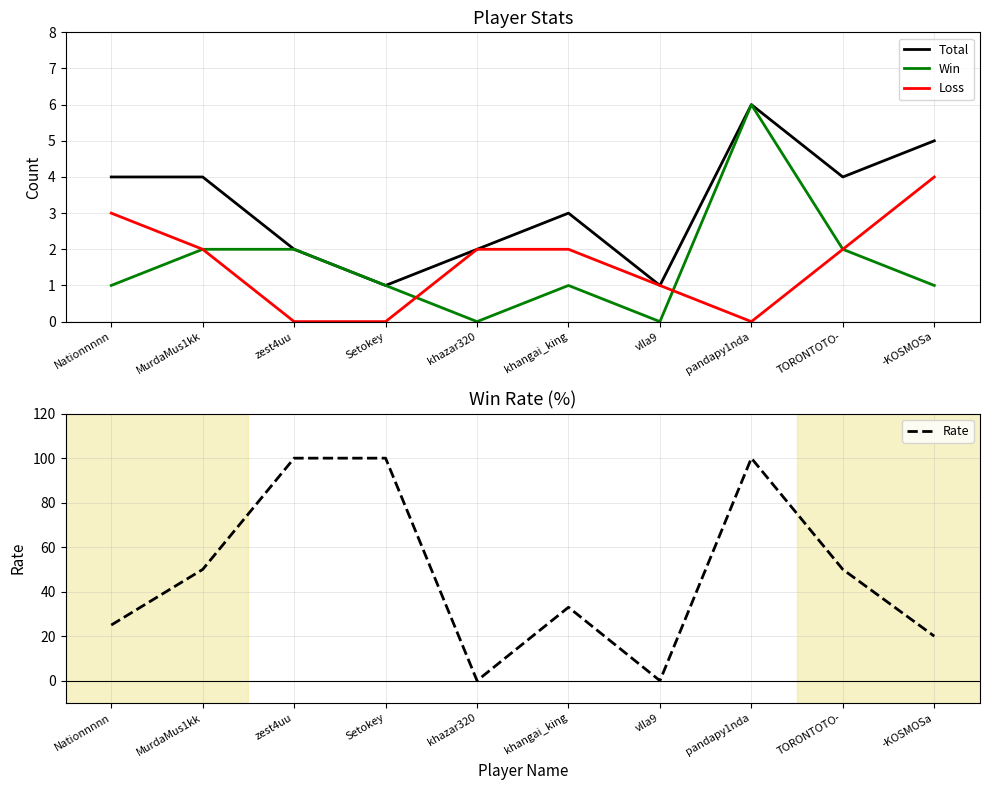

Where is Rate nearest to the value 50?

MurdaMus1kk